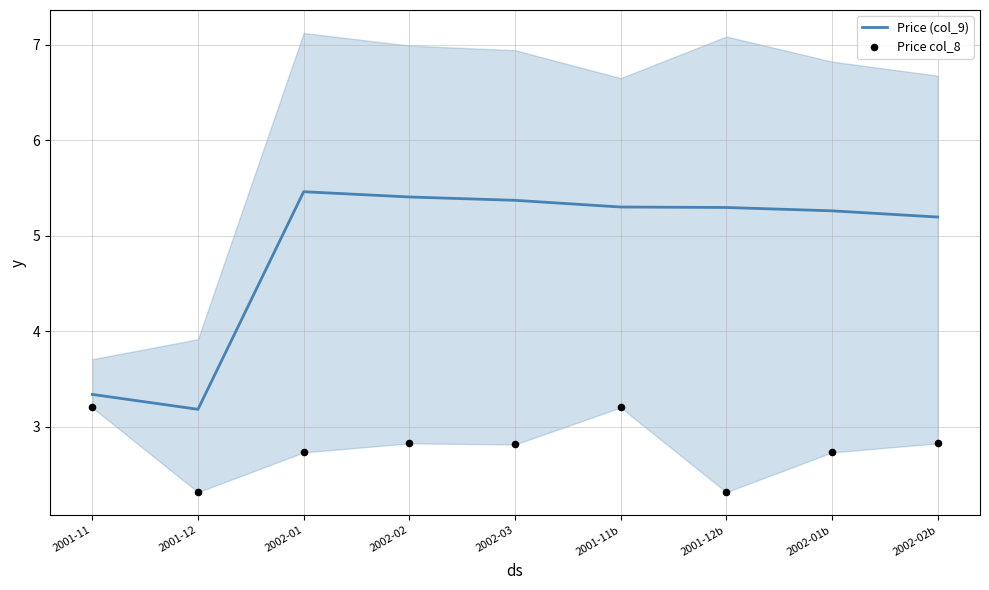

At which category is the sum across all series the highest?

2001-11b